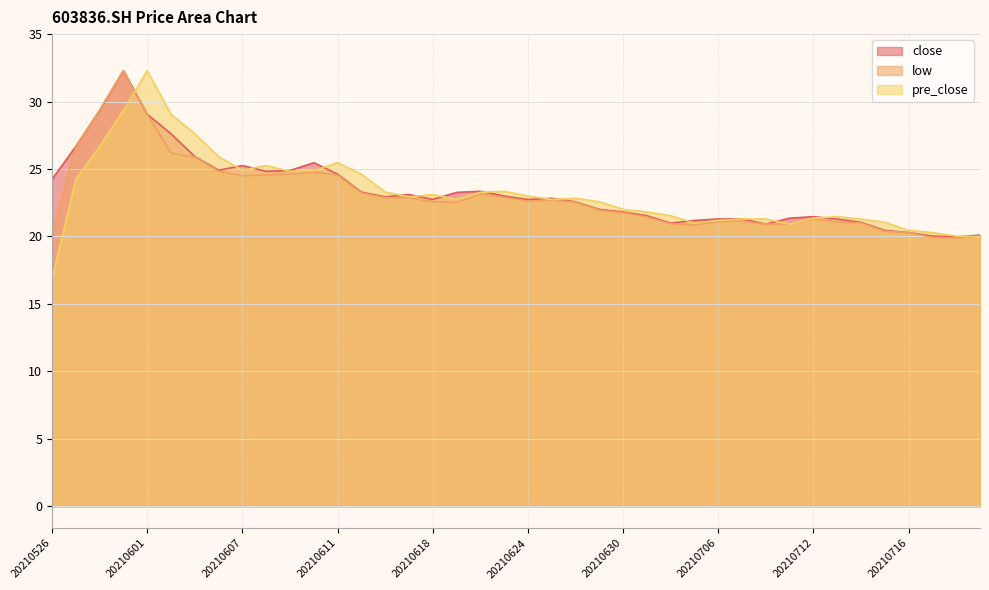

At how many categories does at least one series exceed 18?

40